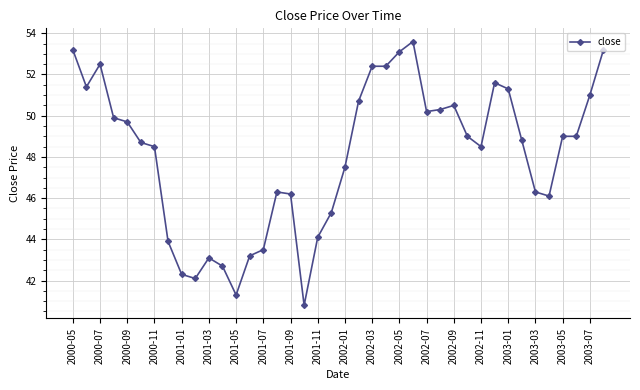

What is the sum of all values?

1923.2